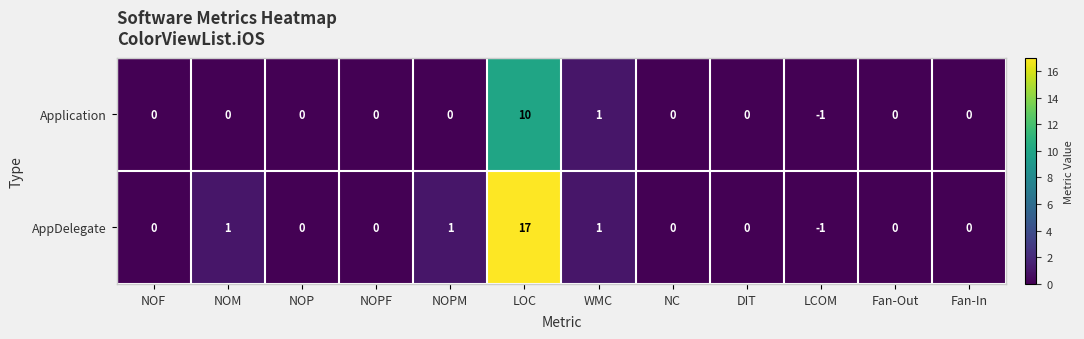

How many categories are shown in the chart?

12